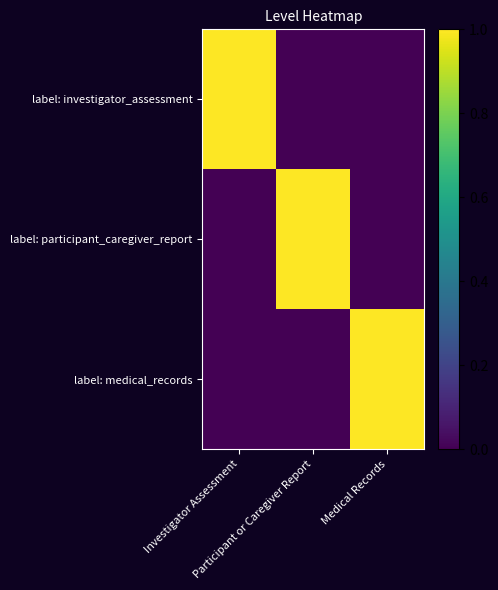

At which category does the chart reach its peak across all series?

Investigator Assessment